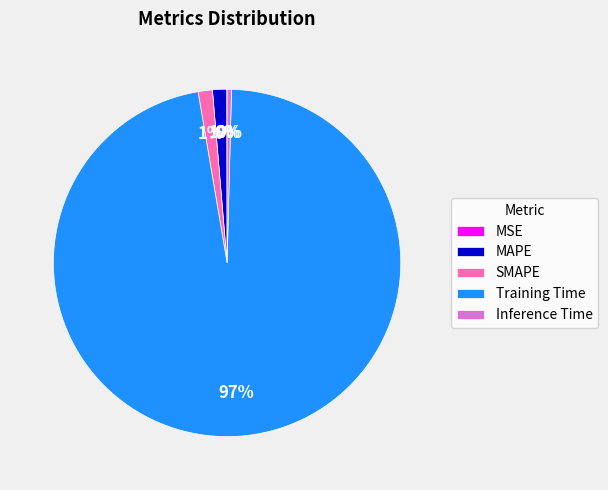

What is the largest slice in the pie chart?

Training Time